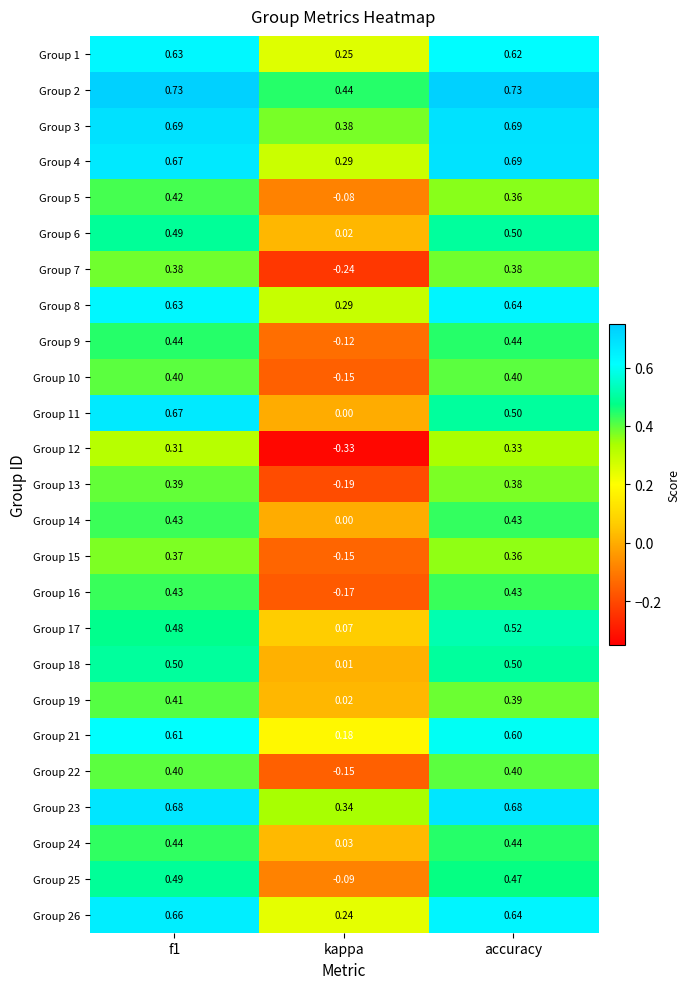

At which label is Group 14 closest to 0?

kappa